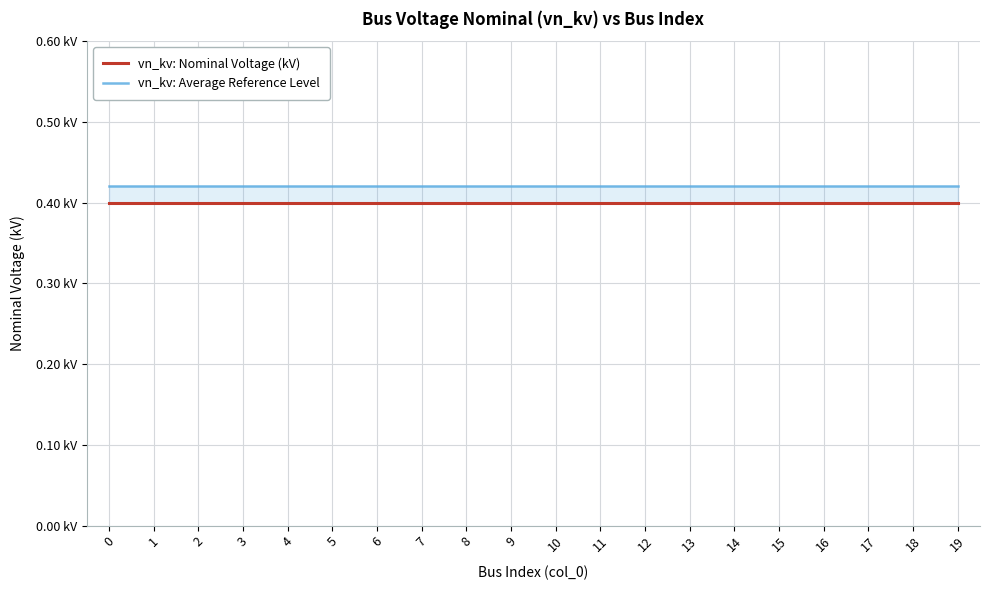

Between 3 and 16, which series saw the biggest shift?

vn_kv: Nominal Voltage (kV)